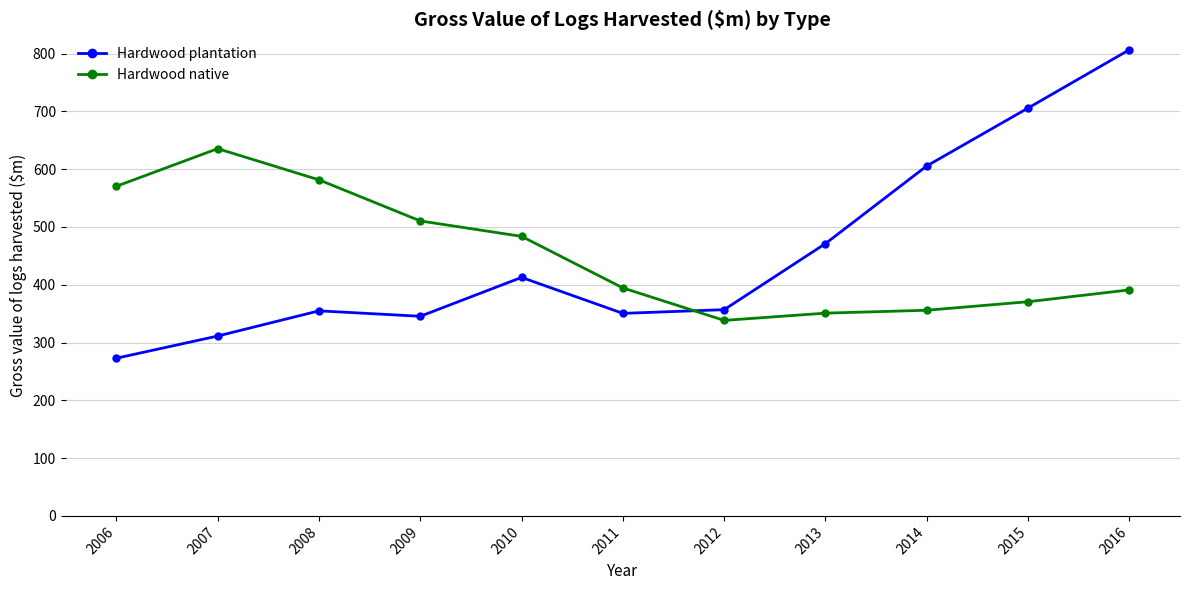

What value does the Hardwood plantation series have at 2013?

471.2